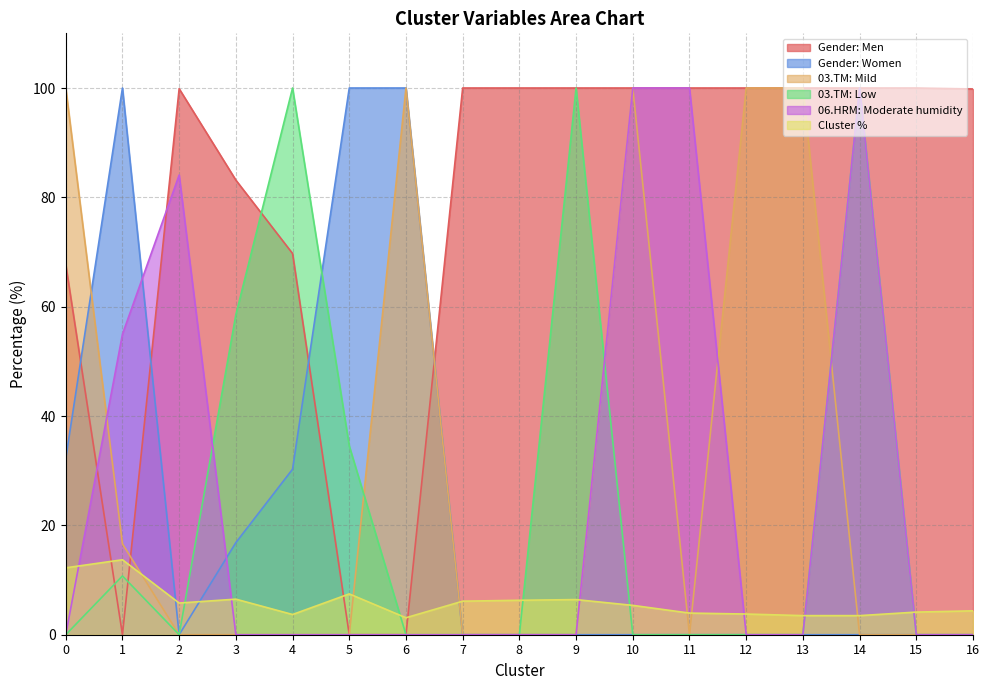

What is the spread (max minus min) of values at 14?

100.0